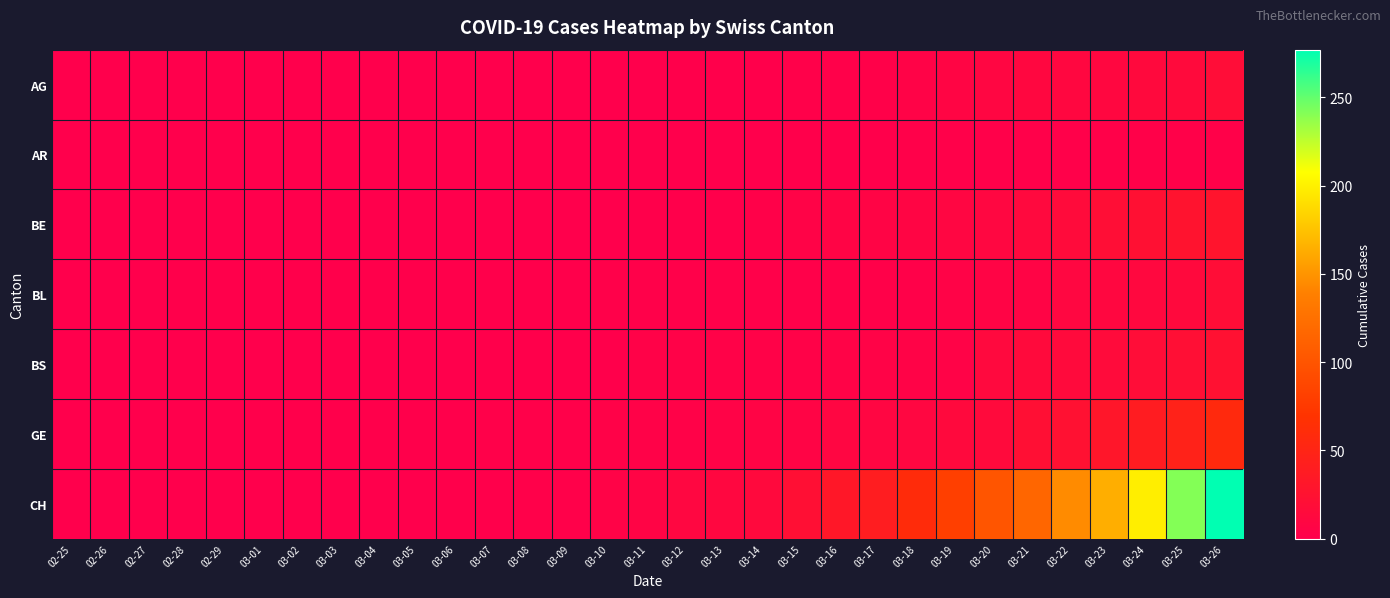

Between 02-26 and 03-22, which is larger?

03-22